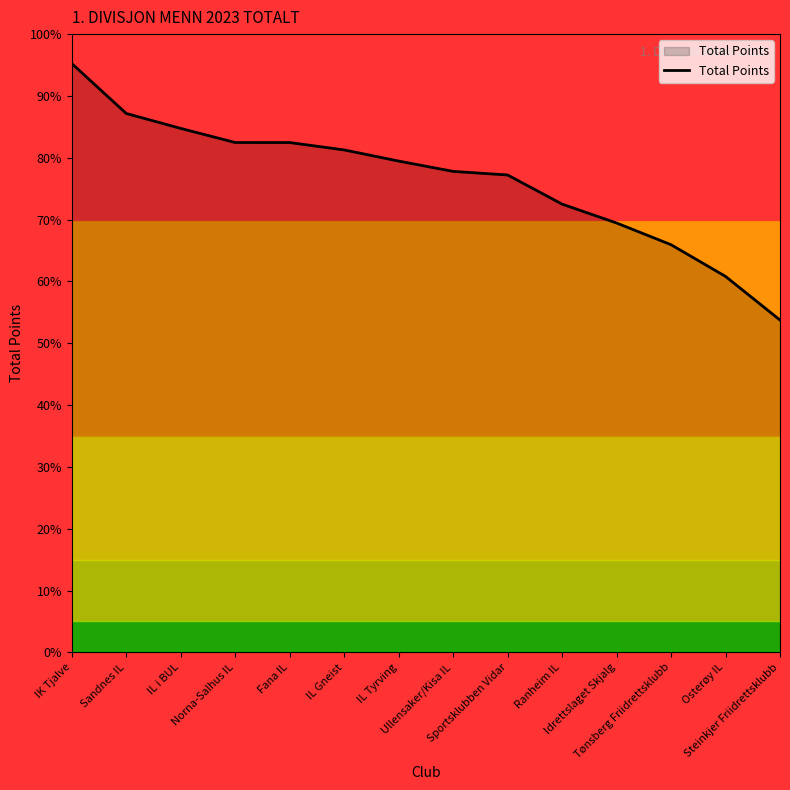

Does the chart have visible grid lines?

No